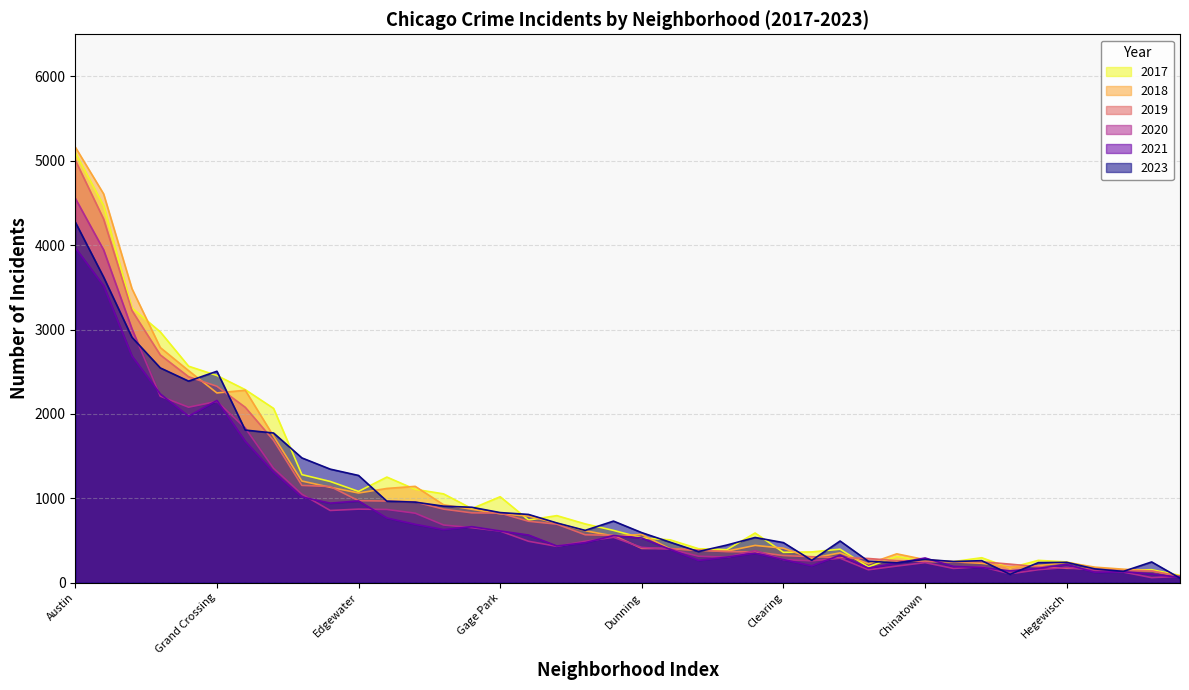

Which category has the lowest value in the 2017 series?

Edison Park